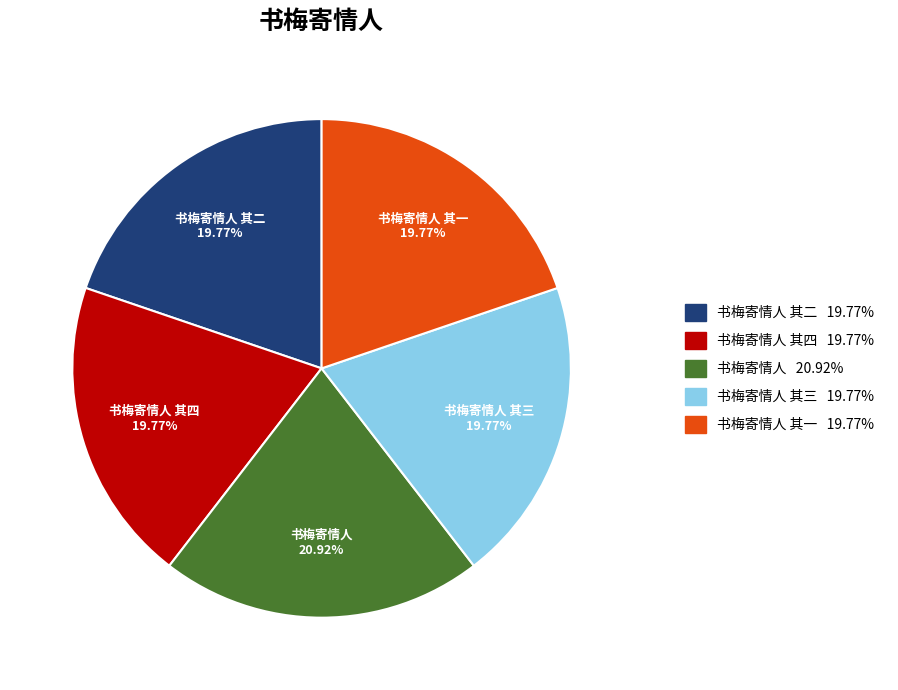

How much of the chart is everything except 书梅寄情人 其二?

80.2%